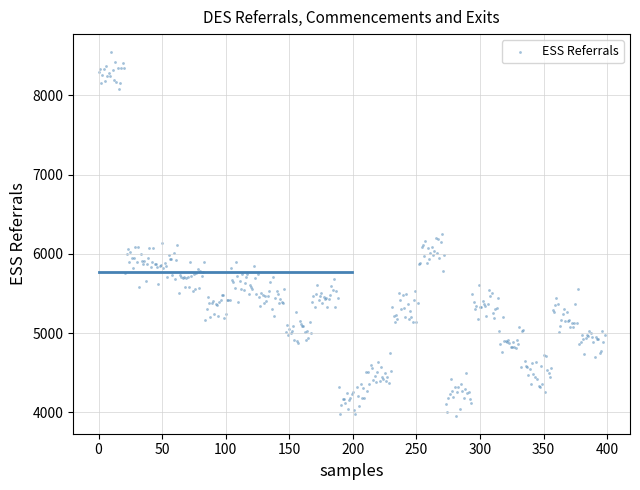

What is the range of Y values (max minus min)?

4583.6